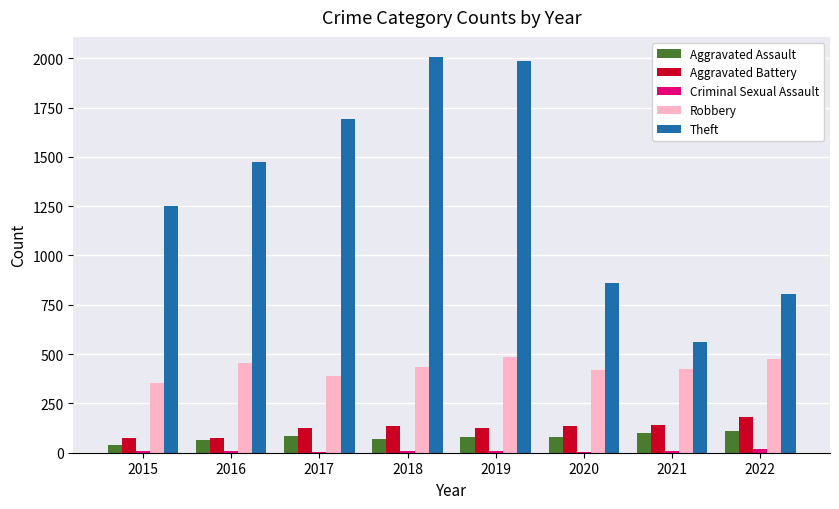

Is the value of Aggravated Battery at 2020 greater than the value of Robbery at 2017?

No